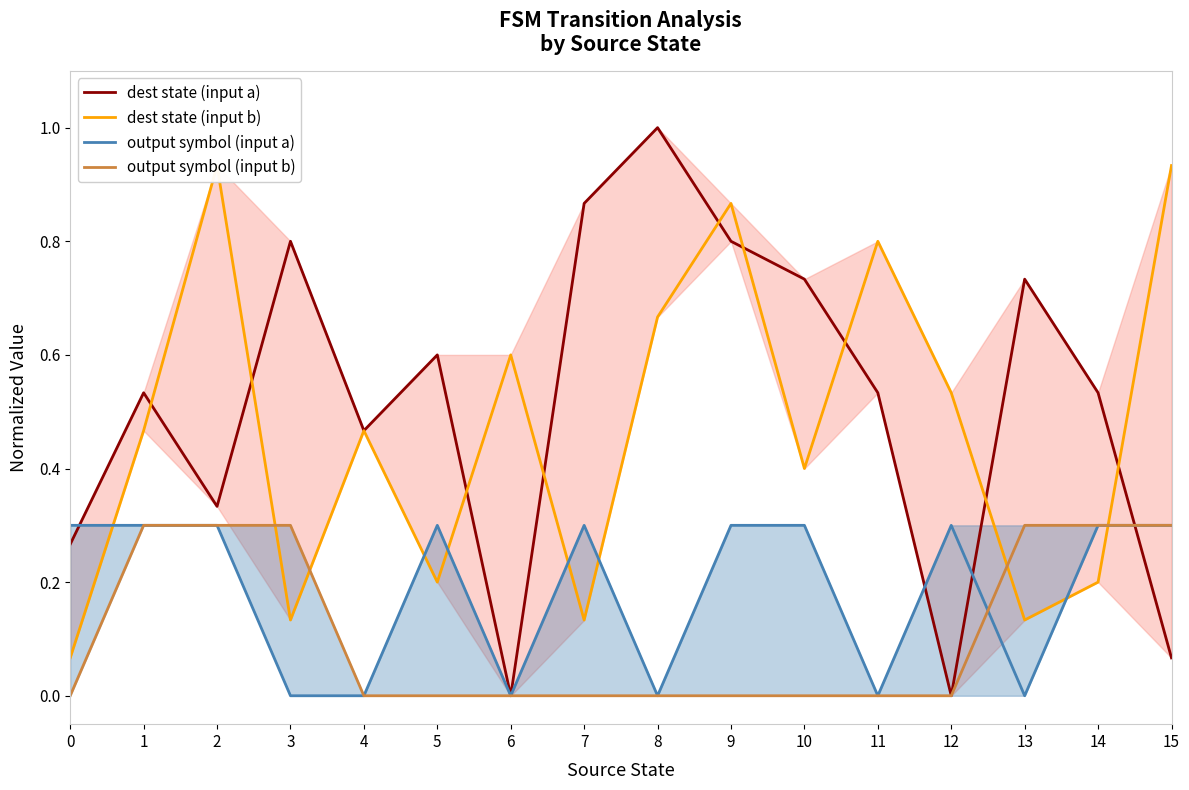

Reading right to left, what are all the values shown in this chart?

dest state (input a): 0.1	0.5	0.7	0.0	0.5	0.7	0.8	1.0	0.9	0.0	0.6	0.5	0.8	0.3	0.5	0.3
dest state (input b): 0.9	0.2	0.1	0.5	0.8	0.4	0.9	0.7	0.1	0.6	0.2	0.5	0.1	0.9	0.5	0.1
output symbol (input a): 0.3	0.3	0.0	0.3	0.0	0.3	0.3	0.0	0.3	0.0	0.3	0.0	0.0	0.3	0.3	0.3
output symbol (input b): 0.3	0.3	0.3	0.0	0.0	0.0	0.0	0.0	0.0	0.0	0.0	0.0	0.3	0.3	0.3	0.0